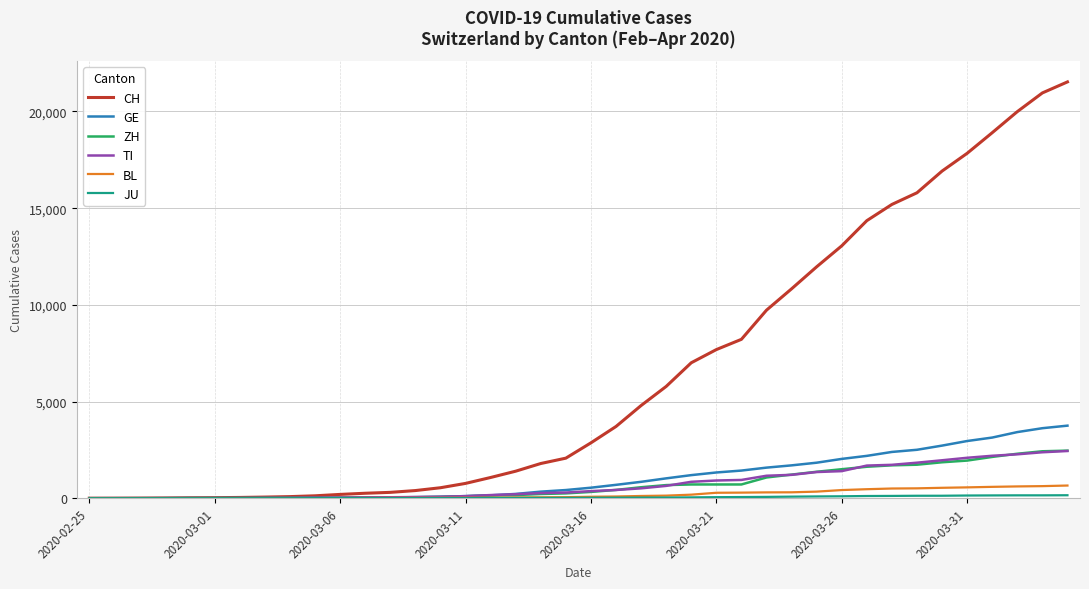

Which series has the largest total across all categories?

CH